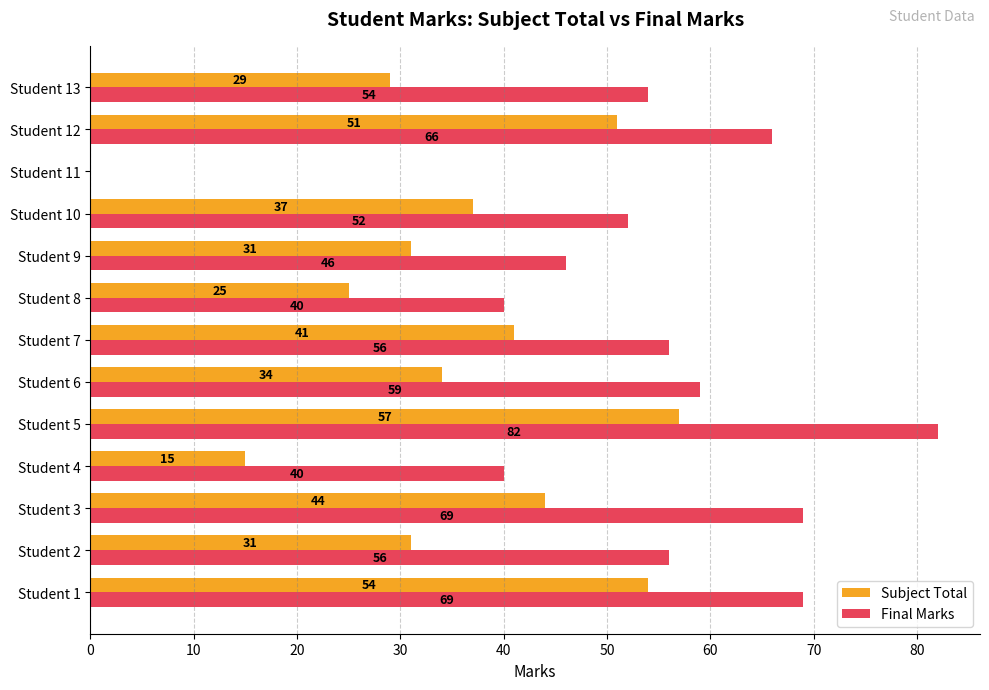

What is the highest value of the Final Marks series?

82